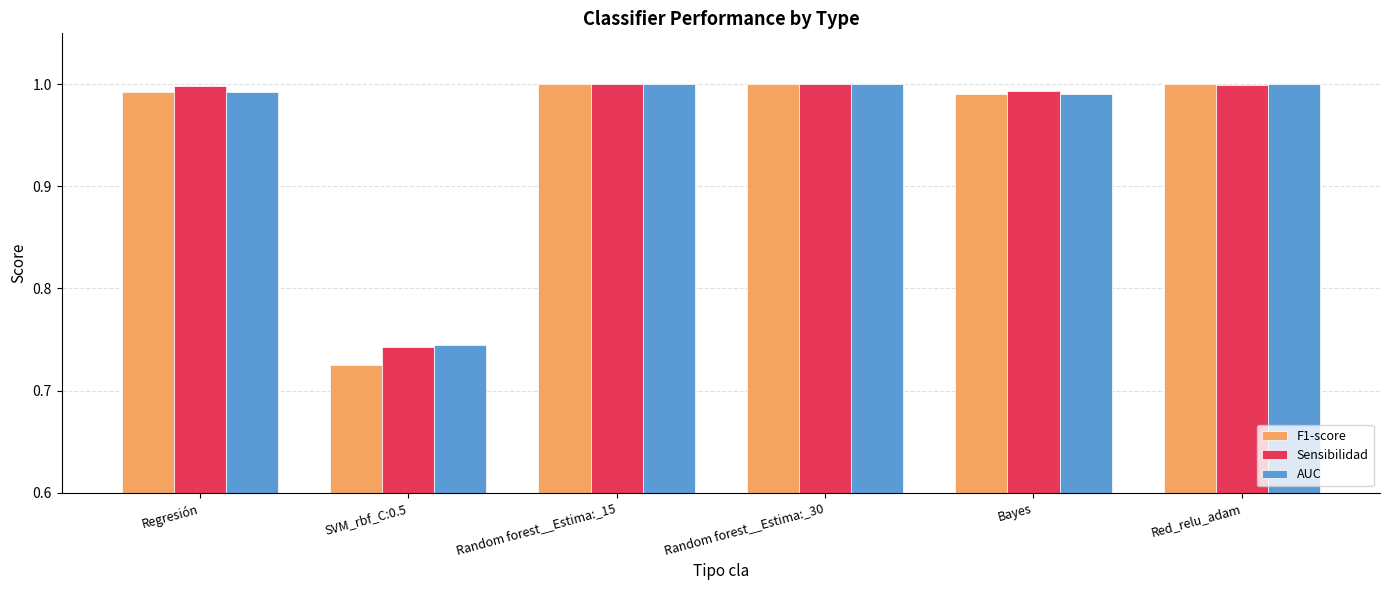

Where is Sensibilidad nearest to the value 0?

SVM_rbf_C:0.5